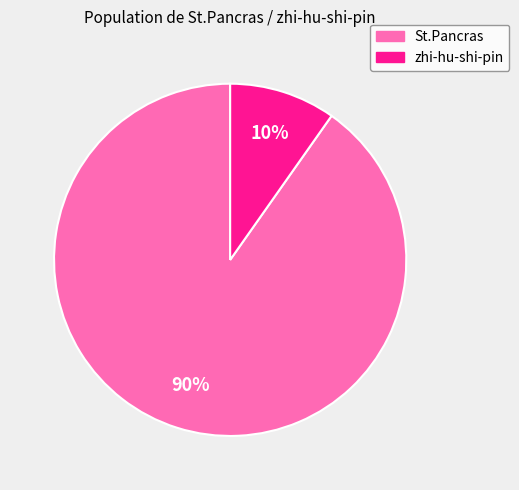

How many segments does this pie chart have?

2